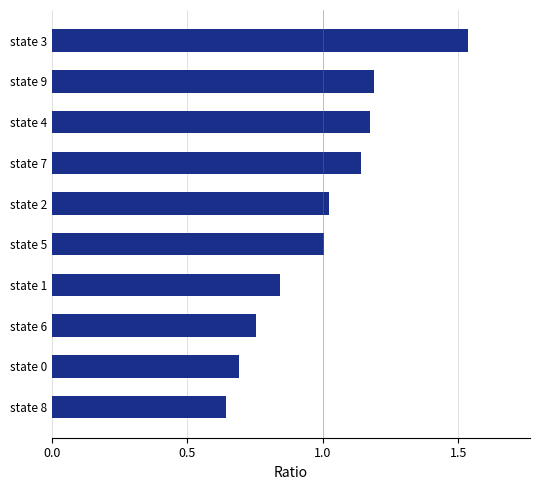

Are the bars grouped side by side (vs. stacked)?

No